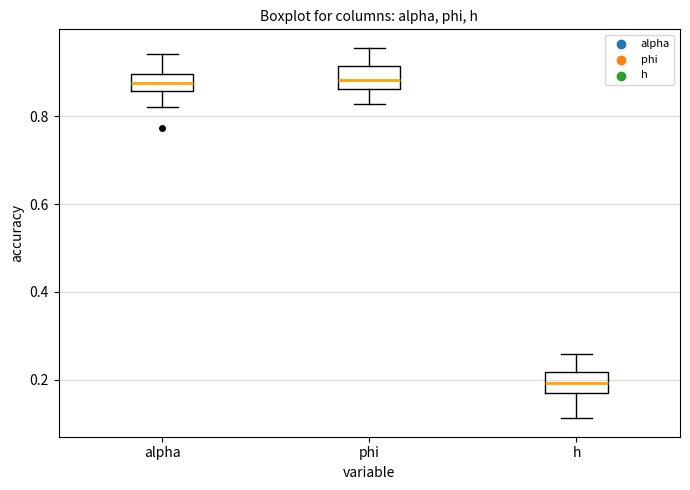

Where is the lower edge of the box for phi on the y-axis? The values are not printed on the chart, so give them approximately, as read against the axis.

0.86